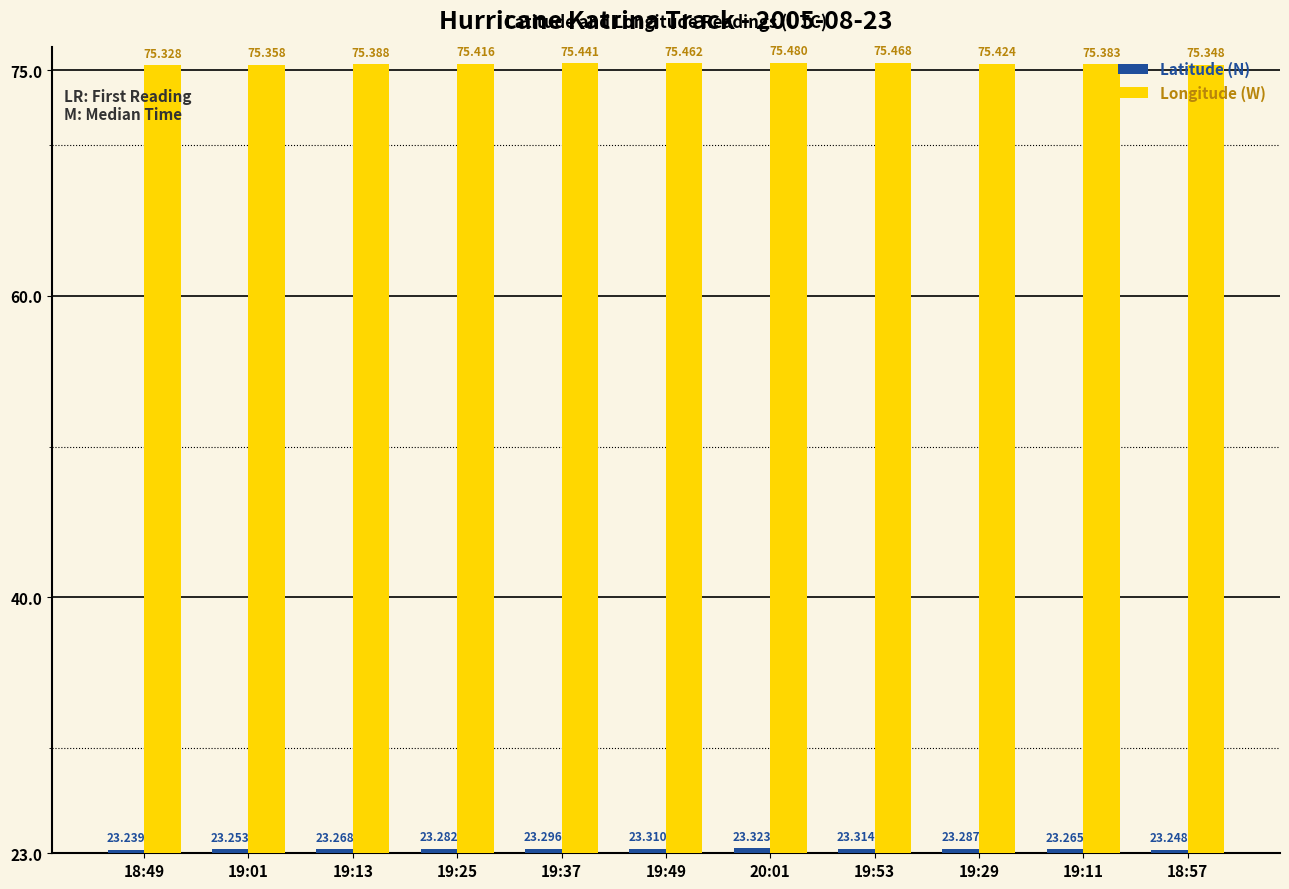

Count the Latitude (N) values in the range 23 to 24.

11